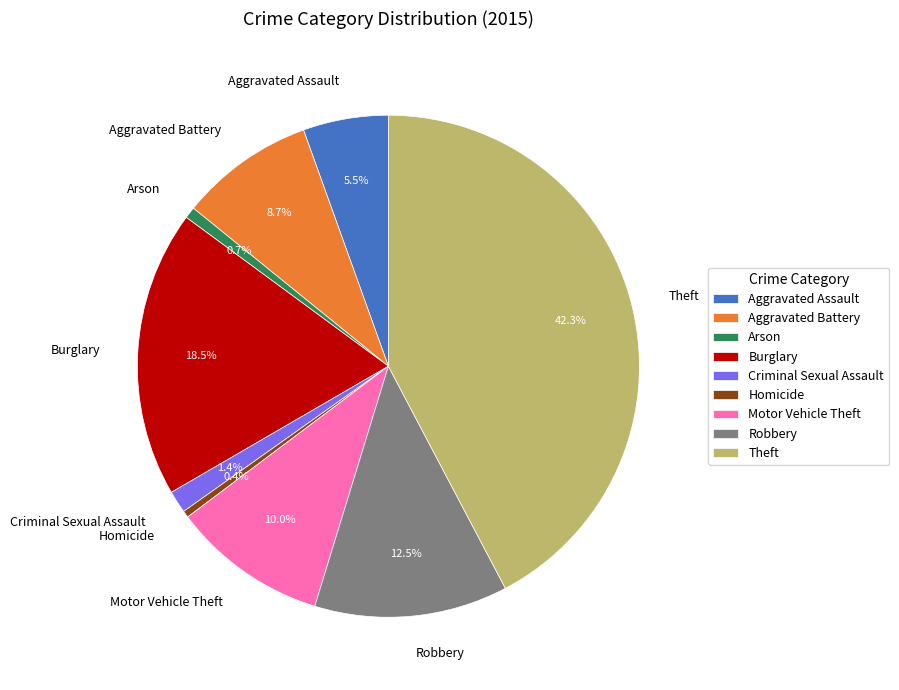

Is there a majority slice in this chart?

No